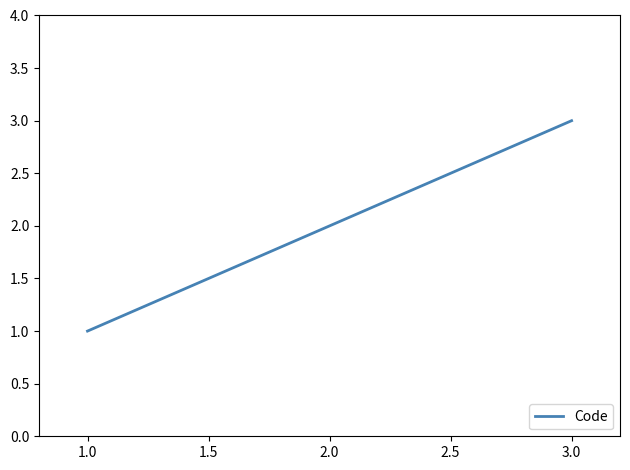

What is the change in value from 1.0 to 2.0?

+1